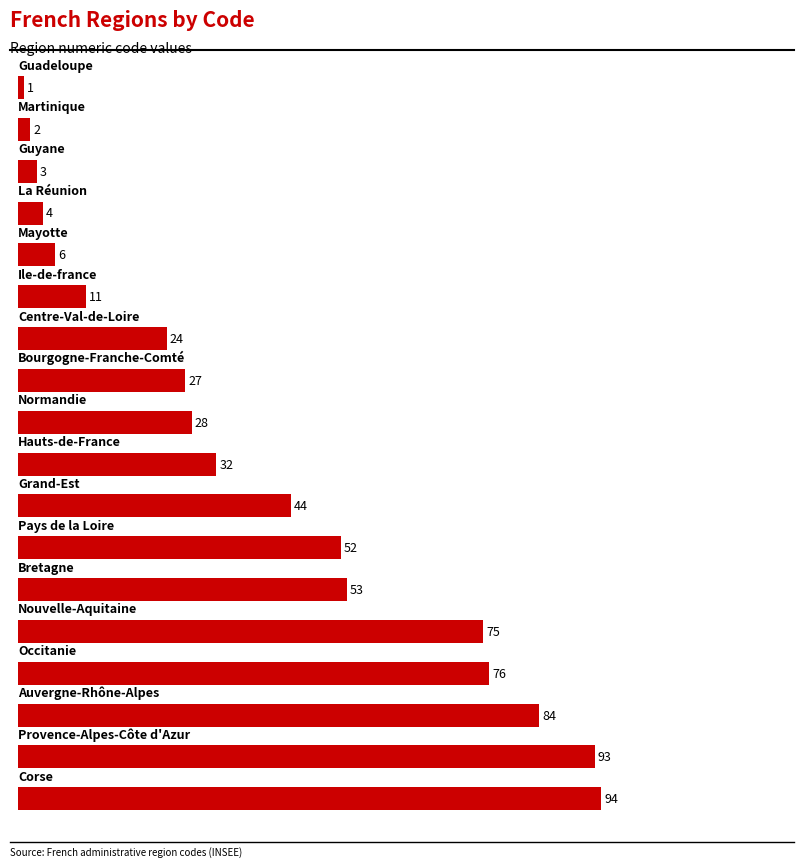

What is the greatest value displayed?

94